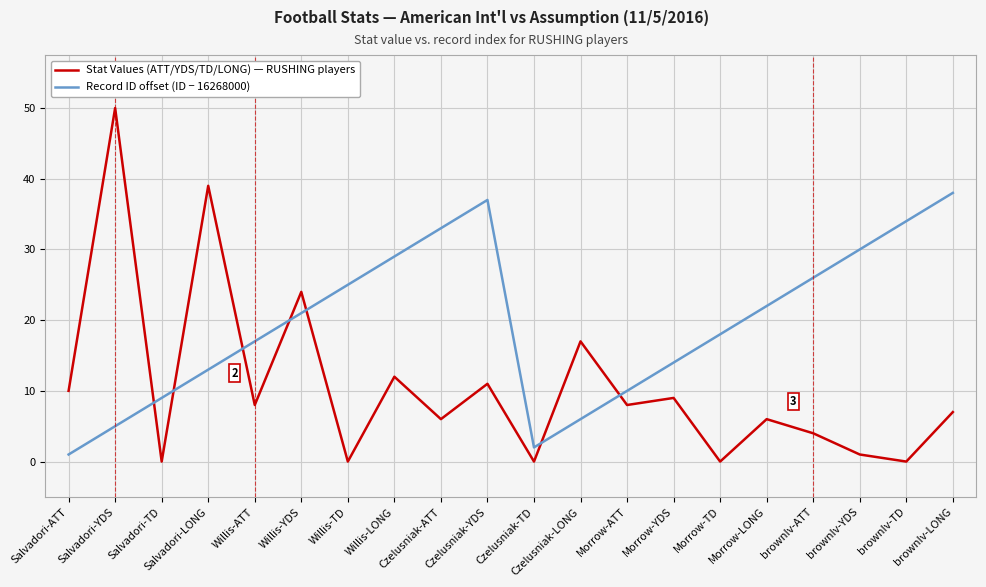

Reading right to left, extract all data points from this chart.

Stat Values (ATT/YDS/TD/LONG) — RUSHING players: brownIv-LONG=7	brownIv-TD=0	brownIv-YDS=1	brownIv-ATT=4	Morrow-LONG=6	Morrow-TD=0	Morrow-YDS=9	Morrow-ATT=8	Czelusniak-LONG=17	Czelusniak-TD=0	Czelusniak-YDS=11	Czelusniak-ATT=6	Willis-LONG=12	Willis-TD=0	Willis-YDS=24	Willis-ATT=8	Salvadori-LONG=39	Salvadori-TD=0	Salvadori-YDS=50	Salvadori-ATT=10
Record ID offset (ID − 16268000): brownIv-LONG=38	brownIv-TD=34	brownIv-YDS=30	brownIv-ATT=26	Morrow-LONG=22	Morrow-TD=18	Morrow-YDS=14	Morrow-ATT=10	Czelusniak-LONG=6	Czelusniak-TD=2	Czelusniak-YDS=37	Czelusniak-ATT=33	Willis-LONG=29	Willis-TD=25	Willis-YDS=21	Willis-ATT=17	Salvadori-LONG=13	Salvadori-TD=9	Salvadori-YDS=5	Salvadori-ATT=1